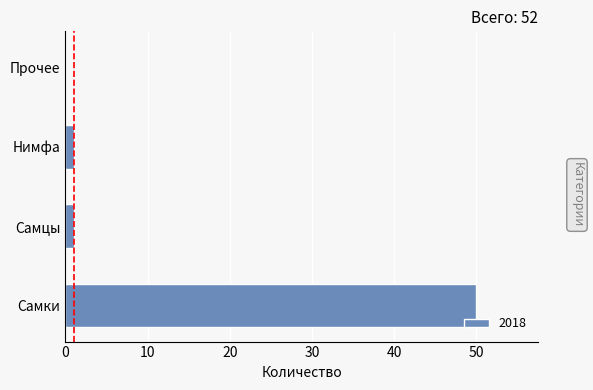

Are the bars horizontal?

Yes